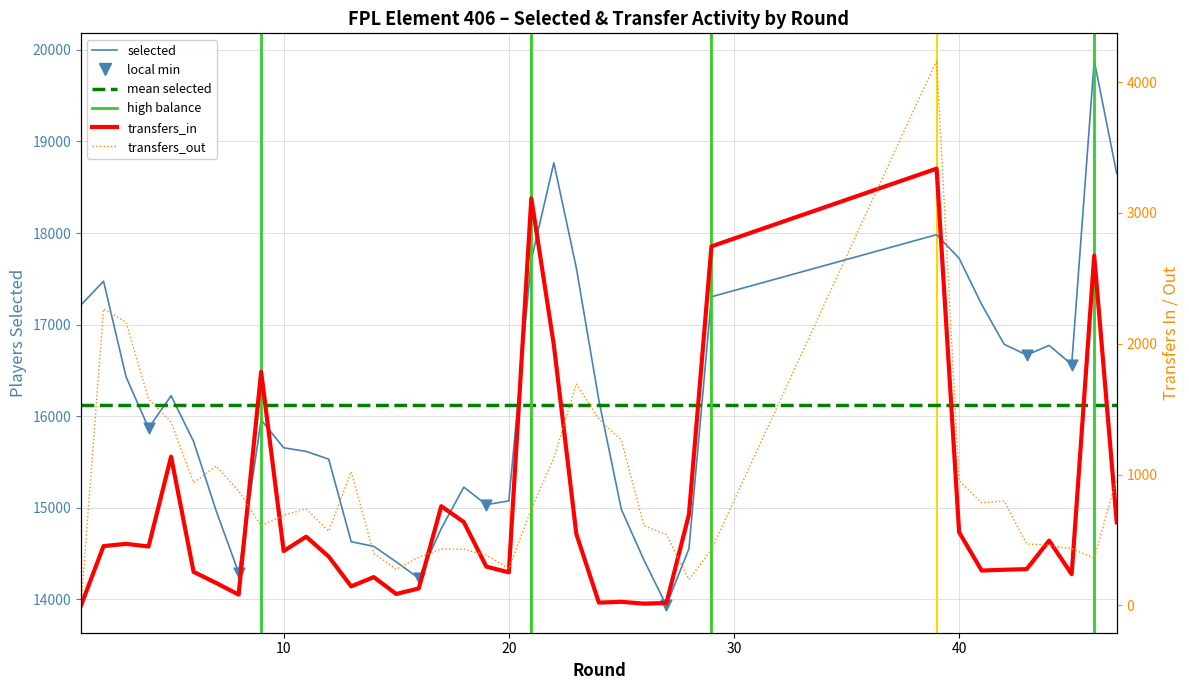

Which series has the largest Y range (max minus min)?

selected